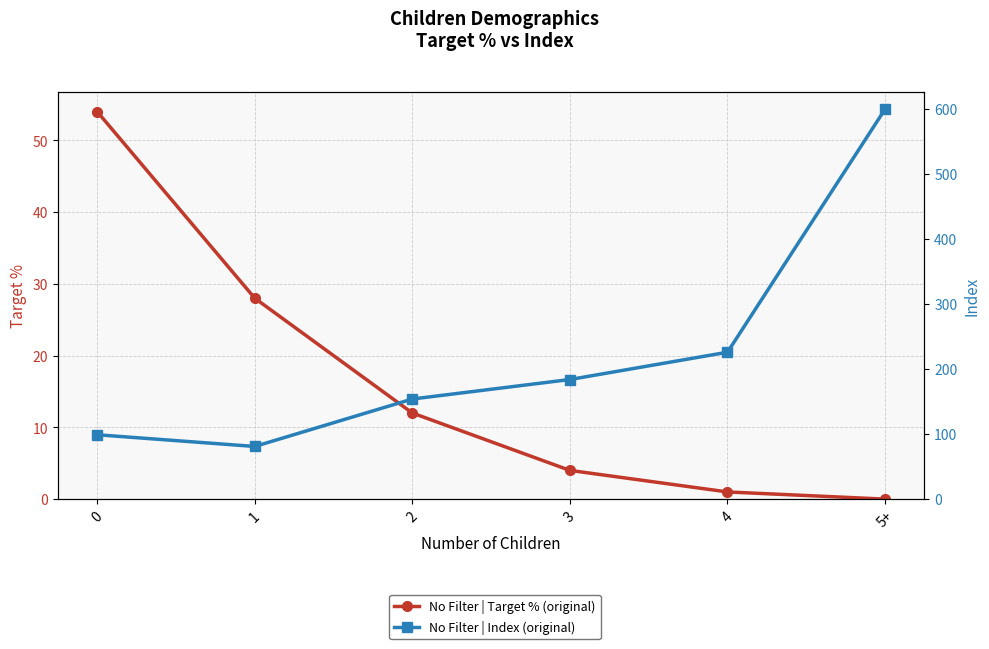

Rank the categories by No Filter | Index (original) value from highest to lowest.

5+, 4, 3, 2, 0, 1